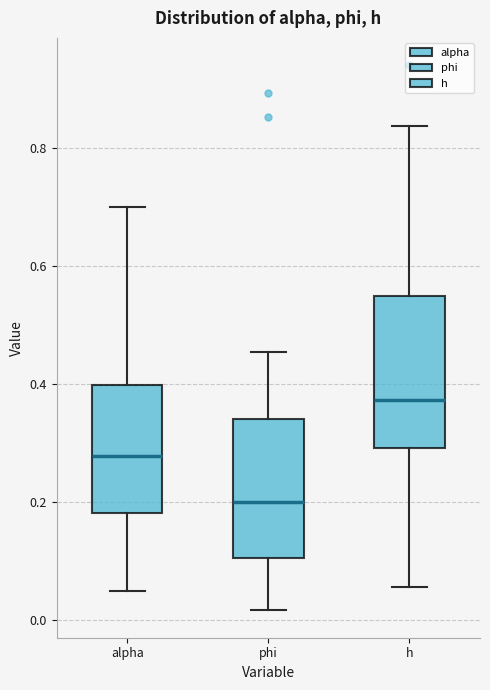

Reading left to right, transcribe this box plot: for each box, give where its median line is, the range the box spans, and where its two whiskers end, as read against the y-axis. The values are not printed on the chart, so give them approximately, as read against the axis.

alpha: median 0.28, box 0.18 to 0.40, whiskers 0.04 to 0.70
phi: median 0.20, box 0.10 to 0.34, whiskers 0.02 to 0.46
h: median 0.38, box 0.30 to 0.54, whiskers 0.06 to 0.84